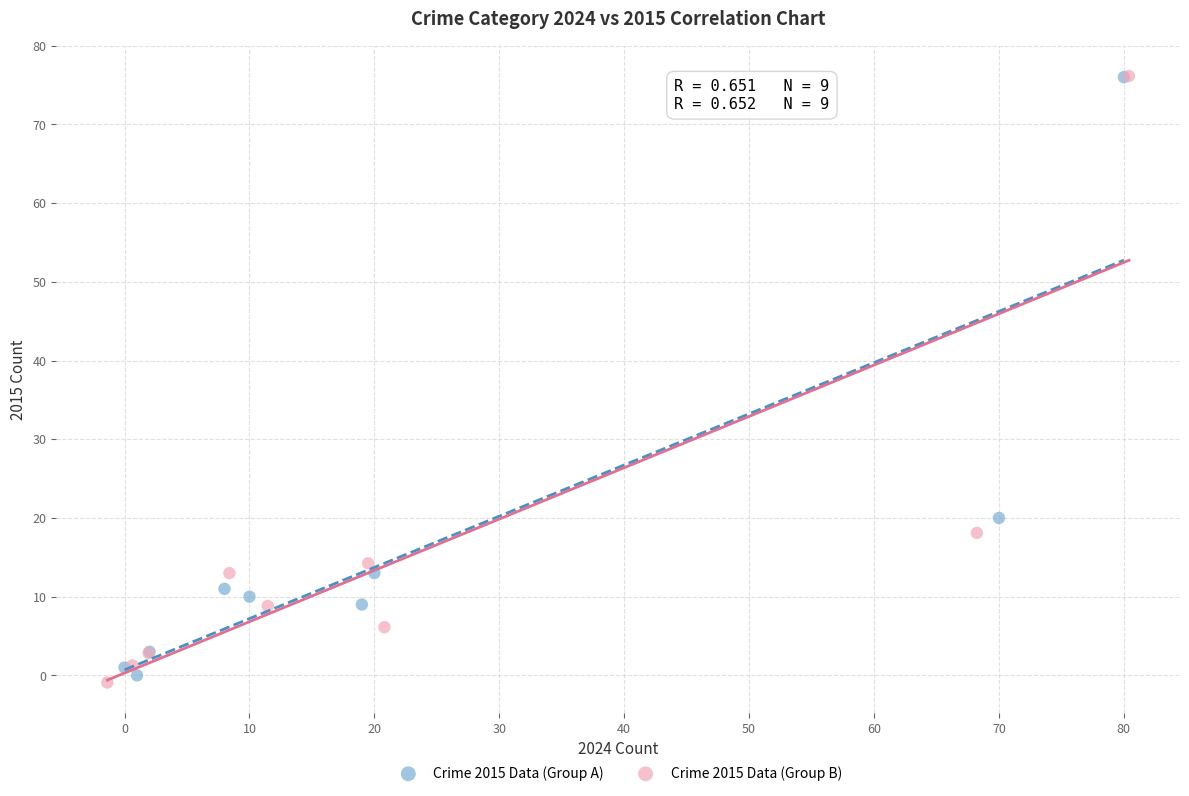

What are all the series names shown in the legend?

Crime 2015 Data (Group A), Crime 2015 Data (Group B)